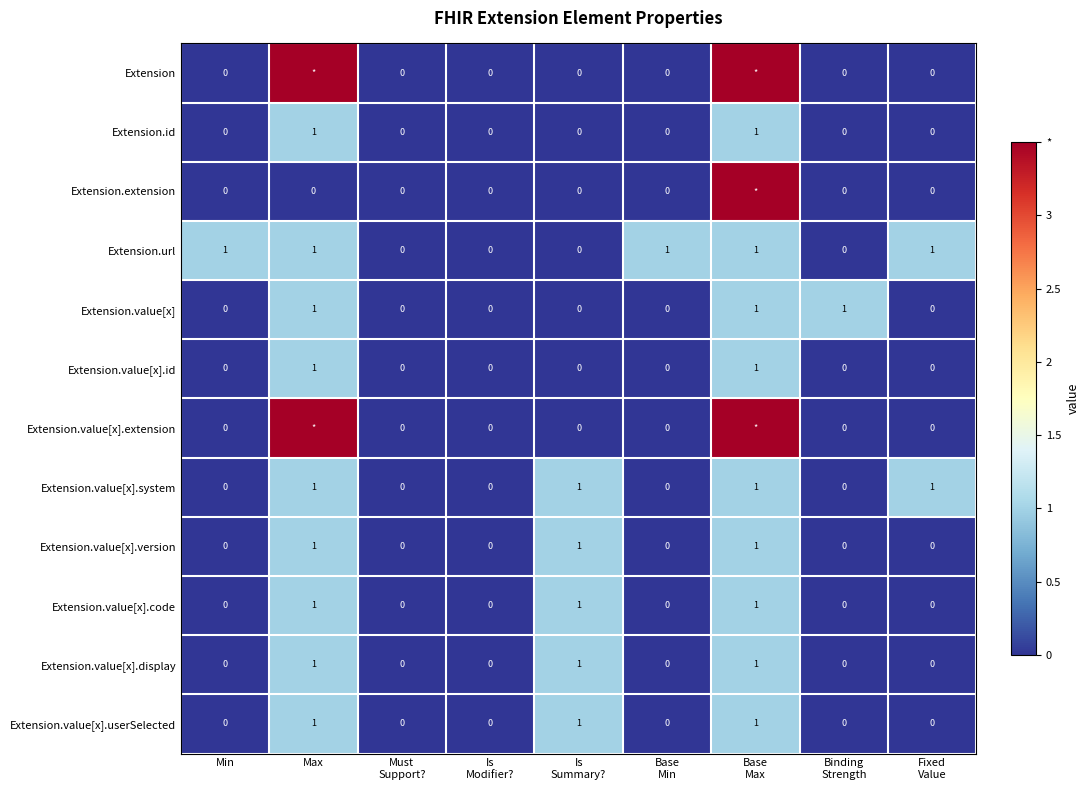

Between Is
Modifier? and Must
Support?, which is larger?

Is
Modifier?